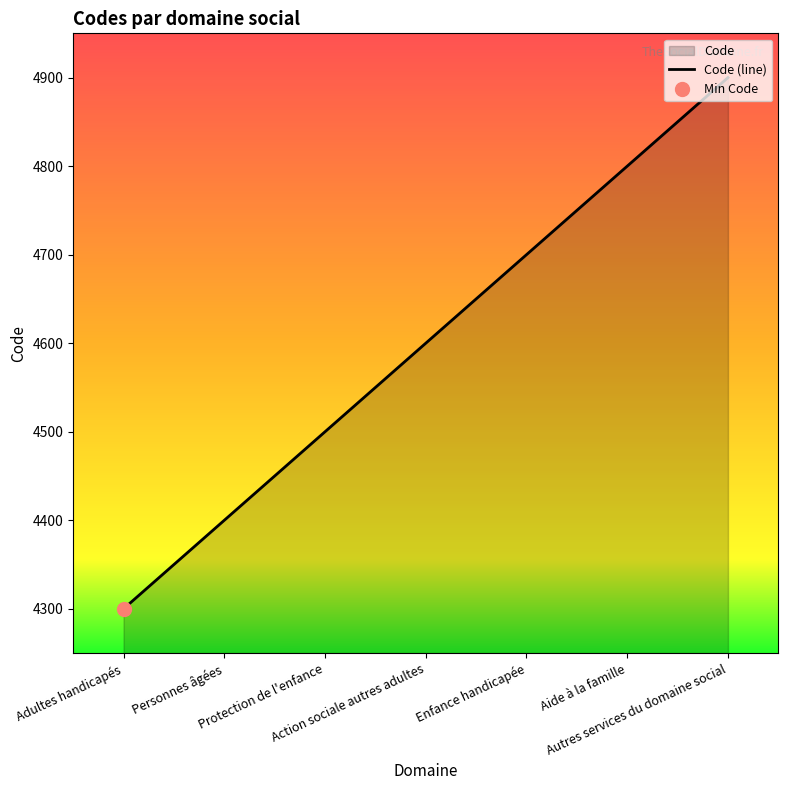

Reading left to right, list all the values displayed in this chart.

4300	4400	4500	4600	4700	4800	4900